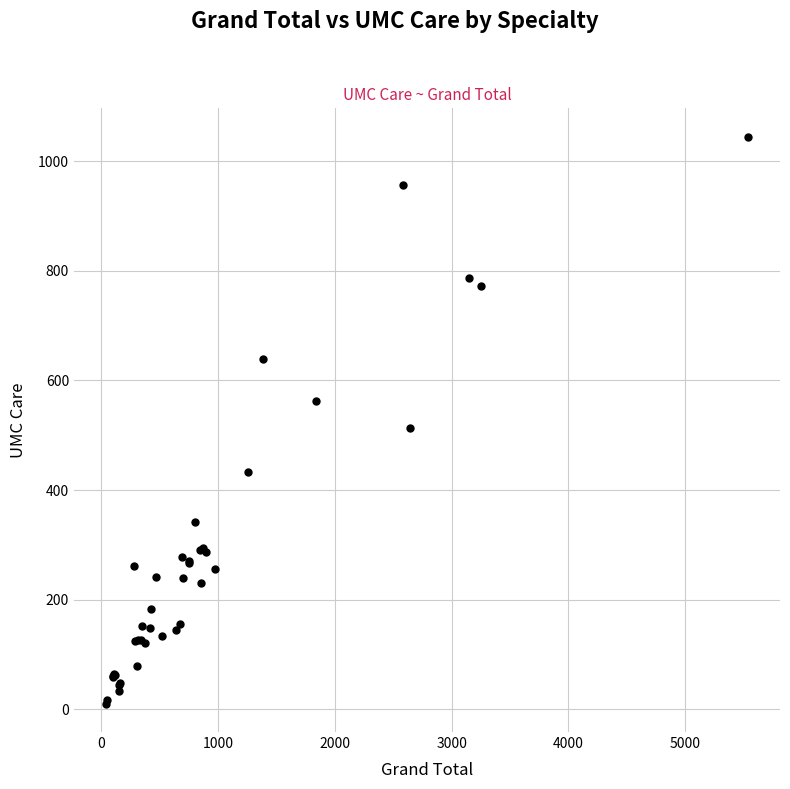

What Y value in the scatter plot is closest to 527?

514